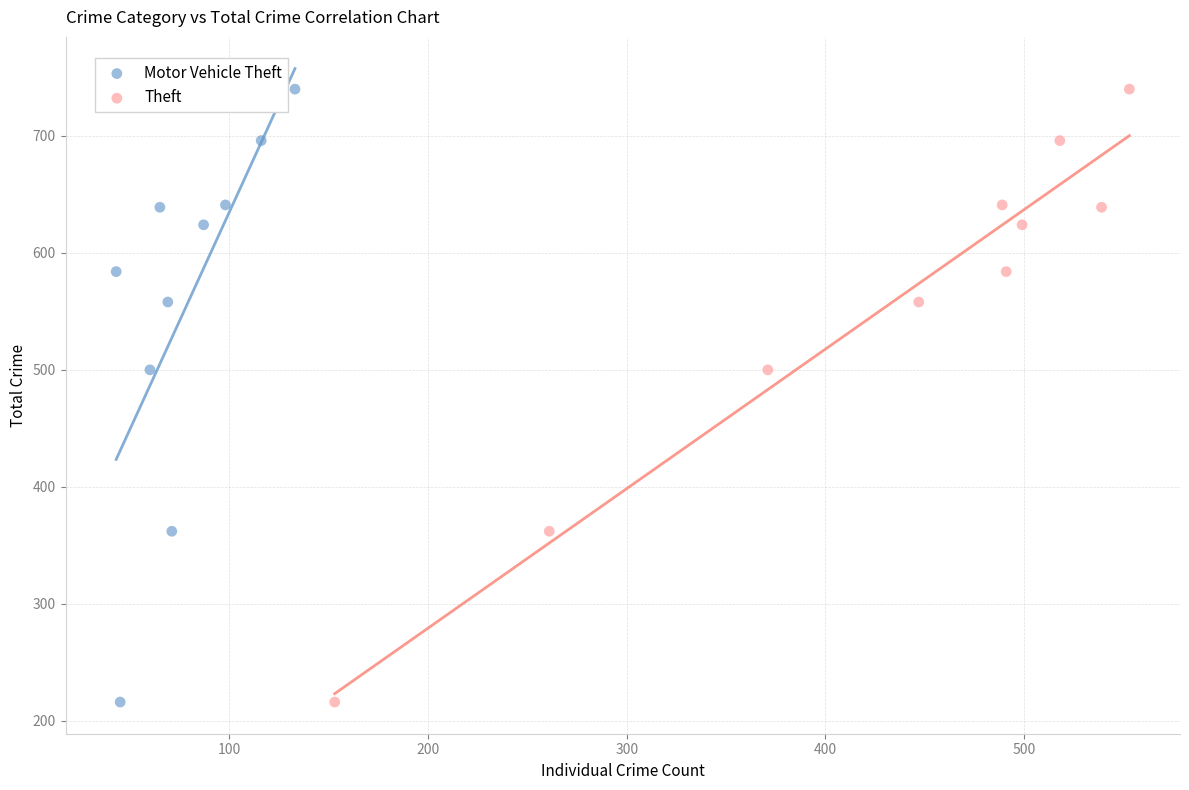

What are all the series names shown in the legend?

Motor Vehicle Theft, Theft